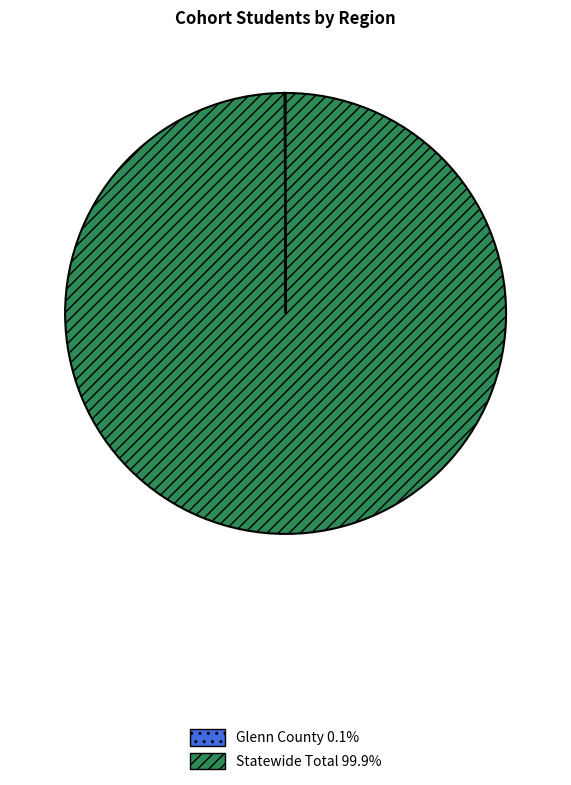

What is the largest slice in the pie chart?

Statewide Total